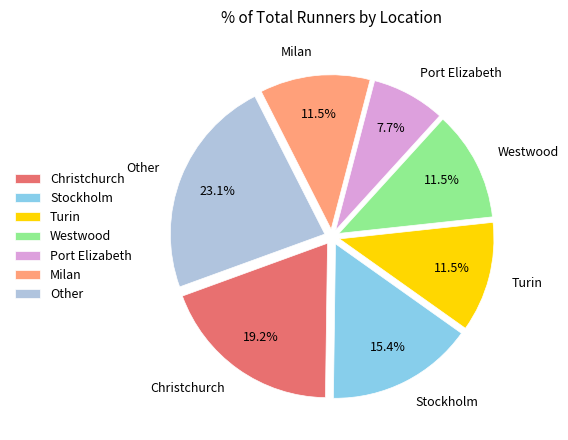

What percentage is the Other slice, to the nearest percent?

23%